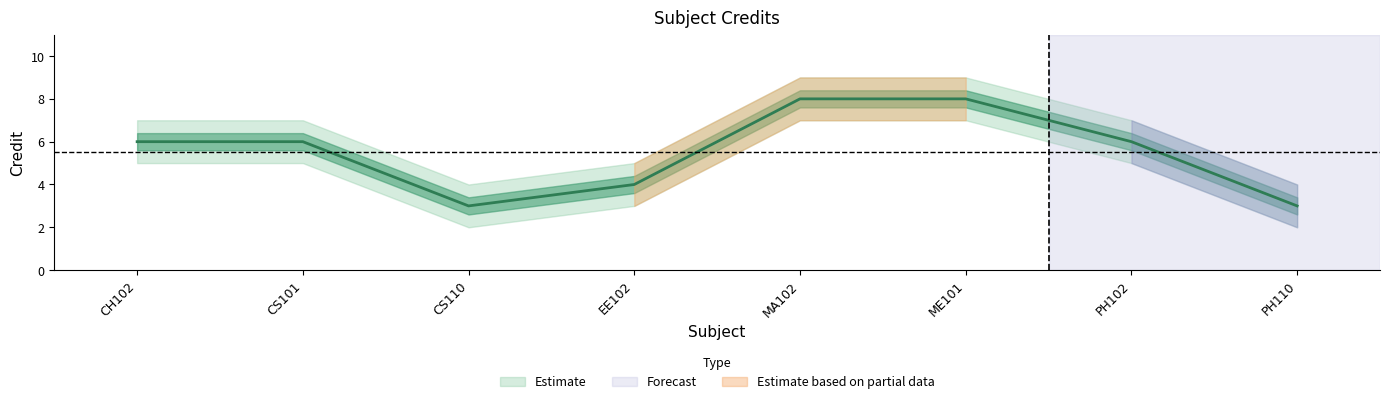

What is the label of the 7th point from the right?

CS101